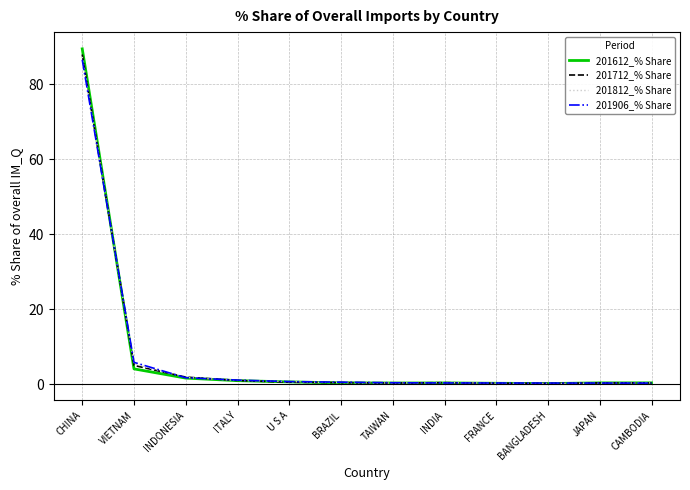

What is the sum of the 201712_% Share values at U S A and CHINA?

88.4